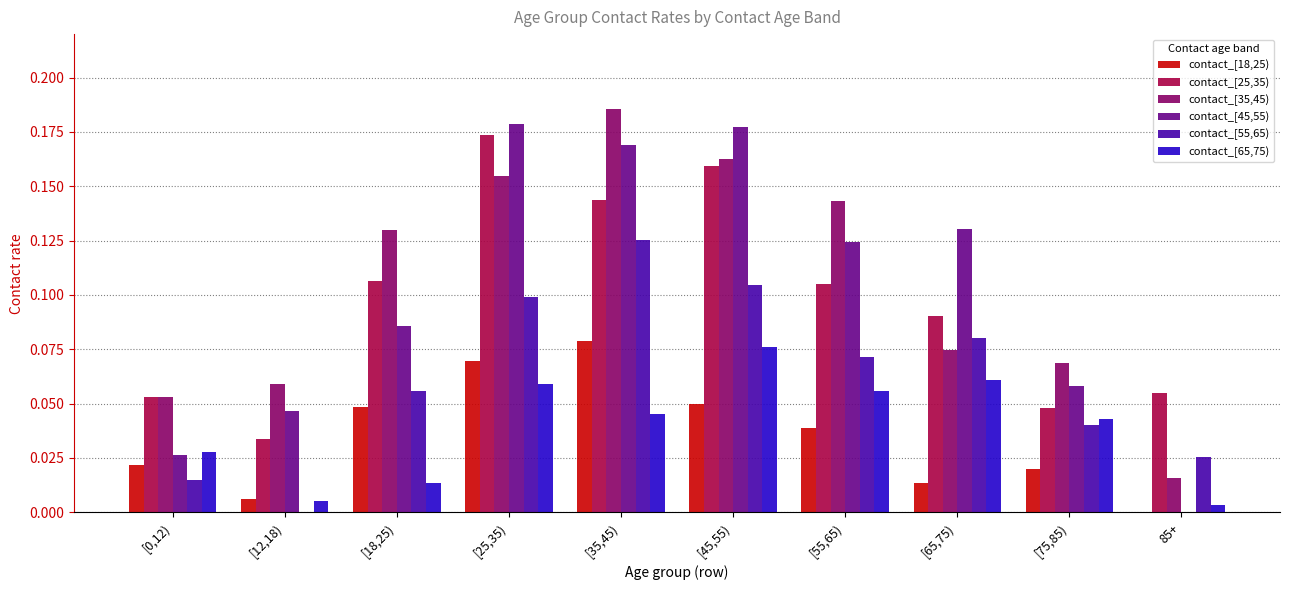

Which series has the largest range (max minus min)?

contact_[45,55)